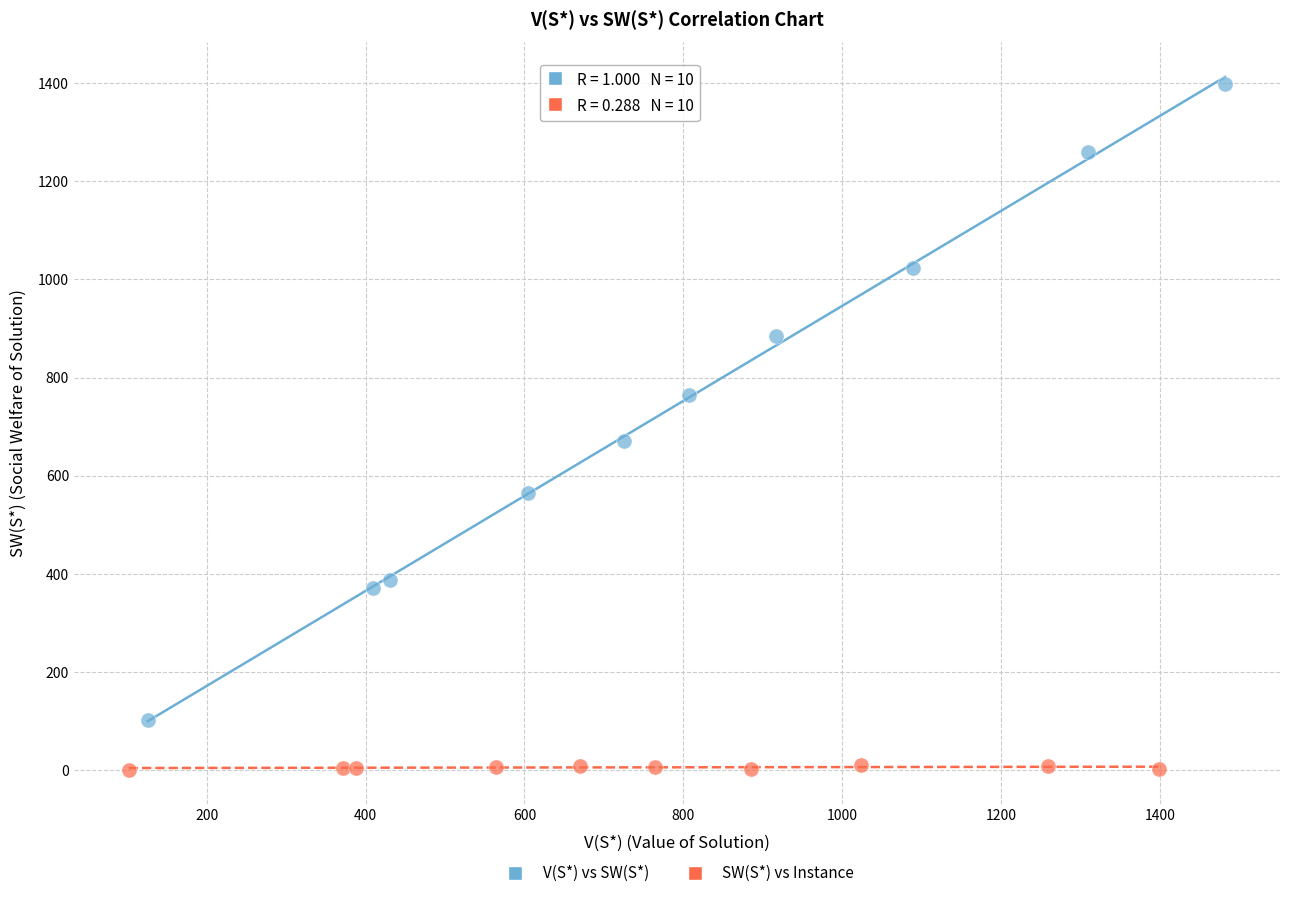

Which series reaches the maximum Y coordinate?

V(S*) vs SW(S*)